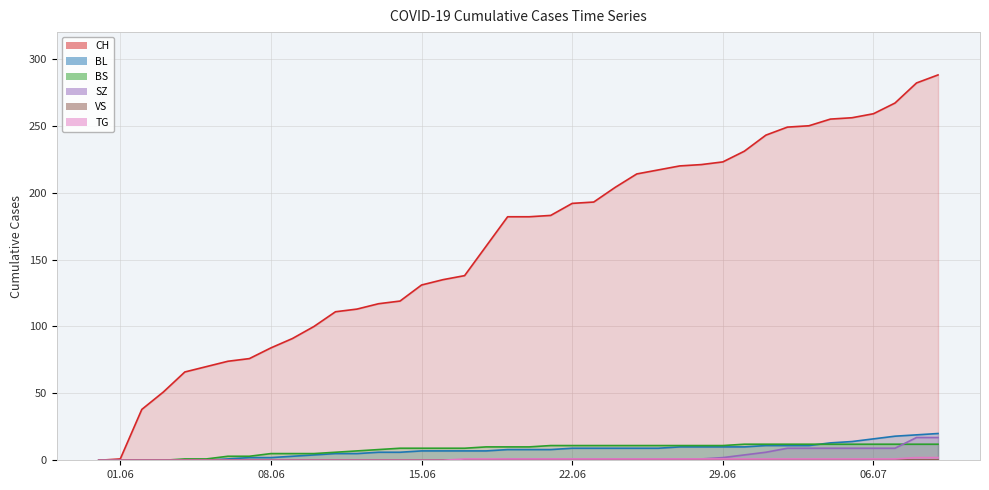

Which series changed the most between 2020-05-31 and 2020-06-07?

CH